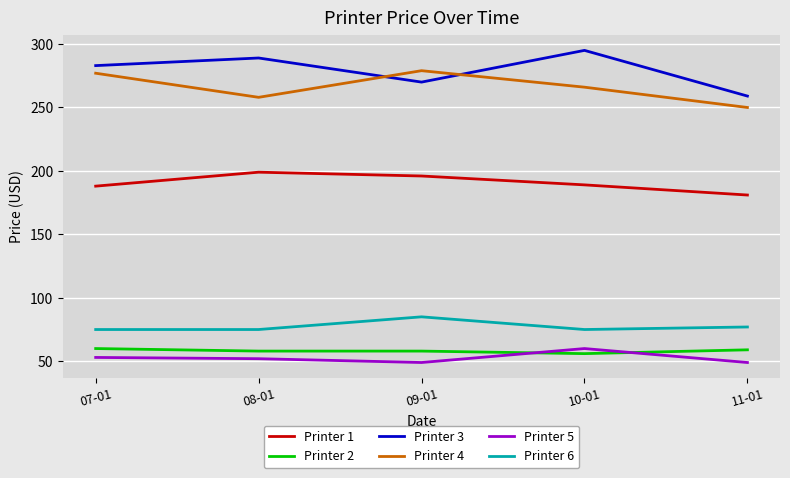

True or false: Printer 1 and Printer 6 intersect in this chart.

False